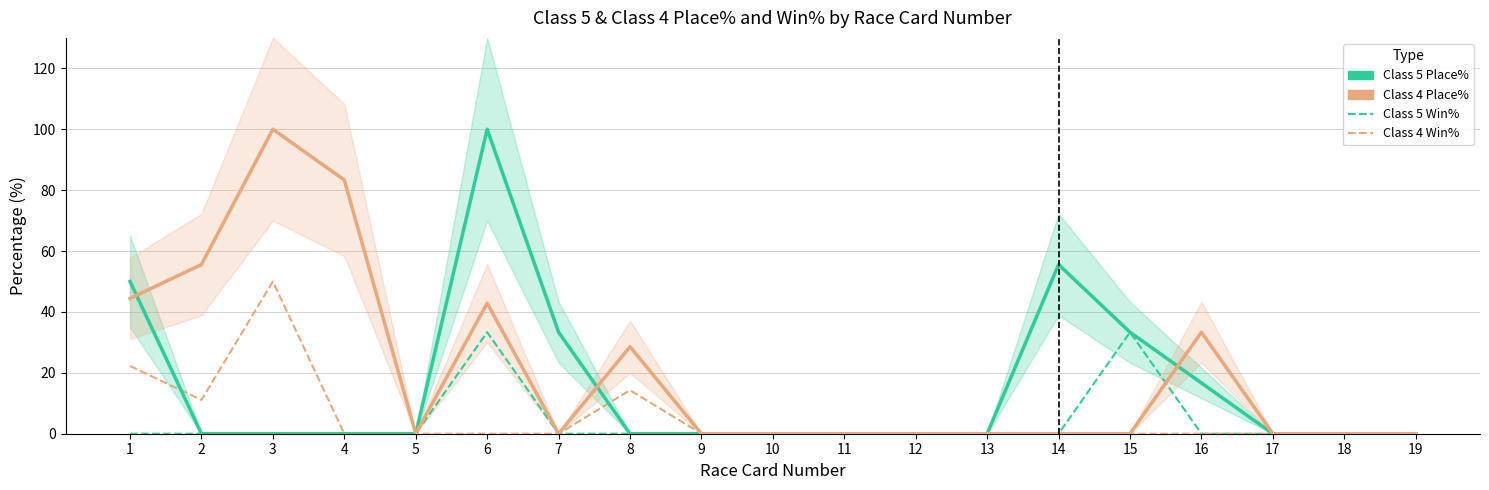

Is this an area chart (filled region under the line)?

No